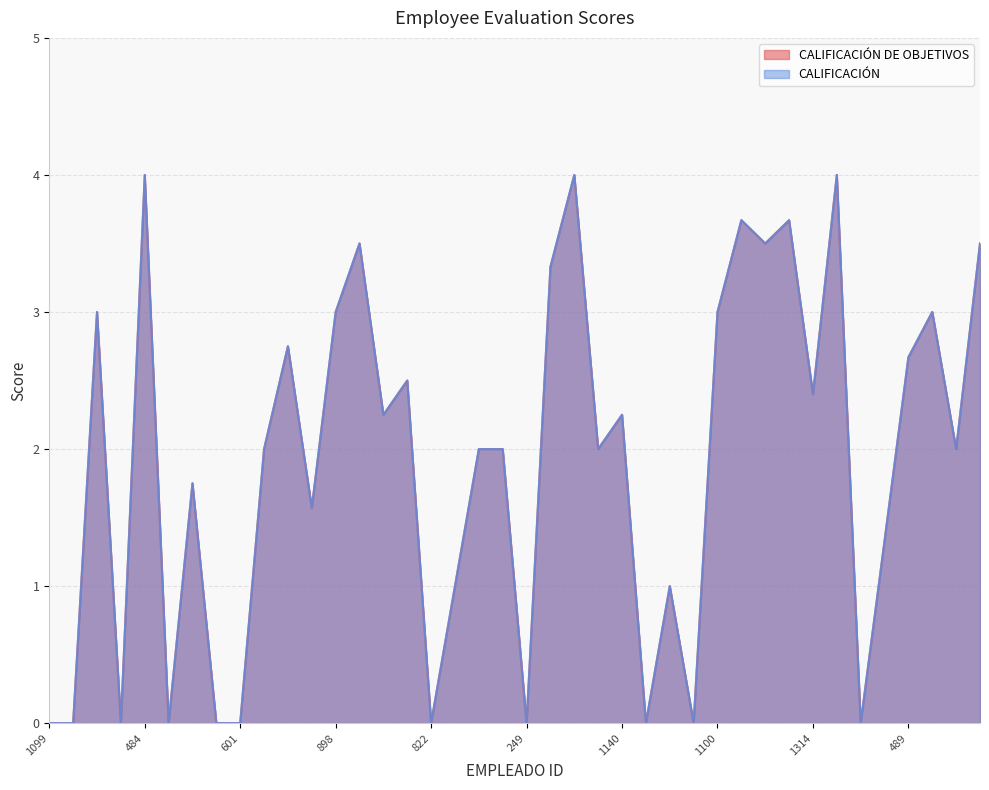

How many interior local valleys does the CALIFICACIÓN series have?

13